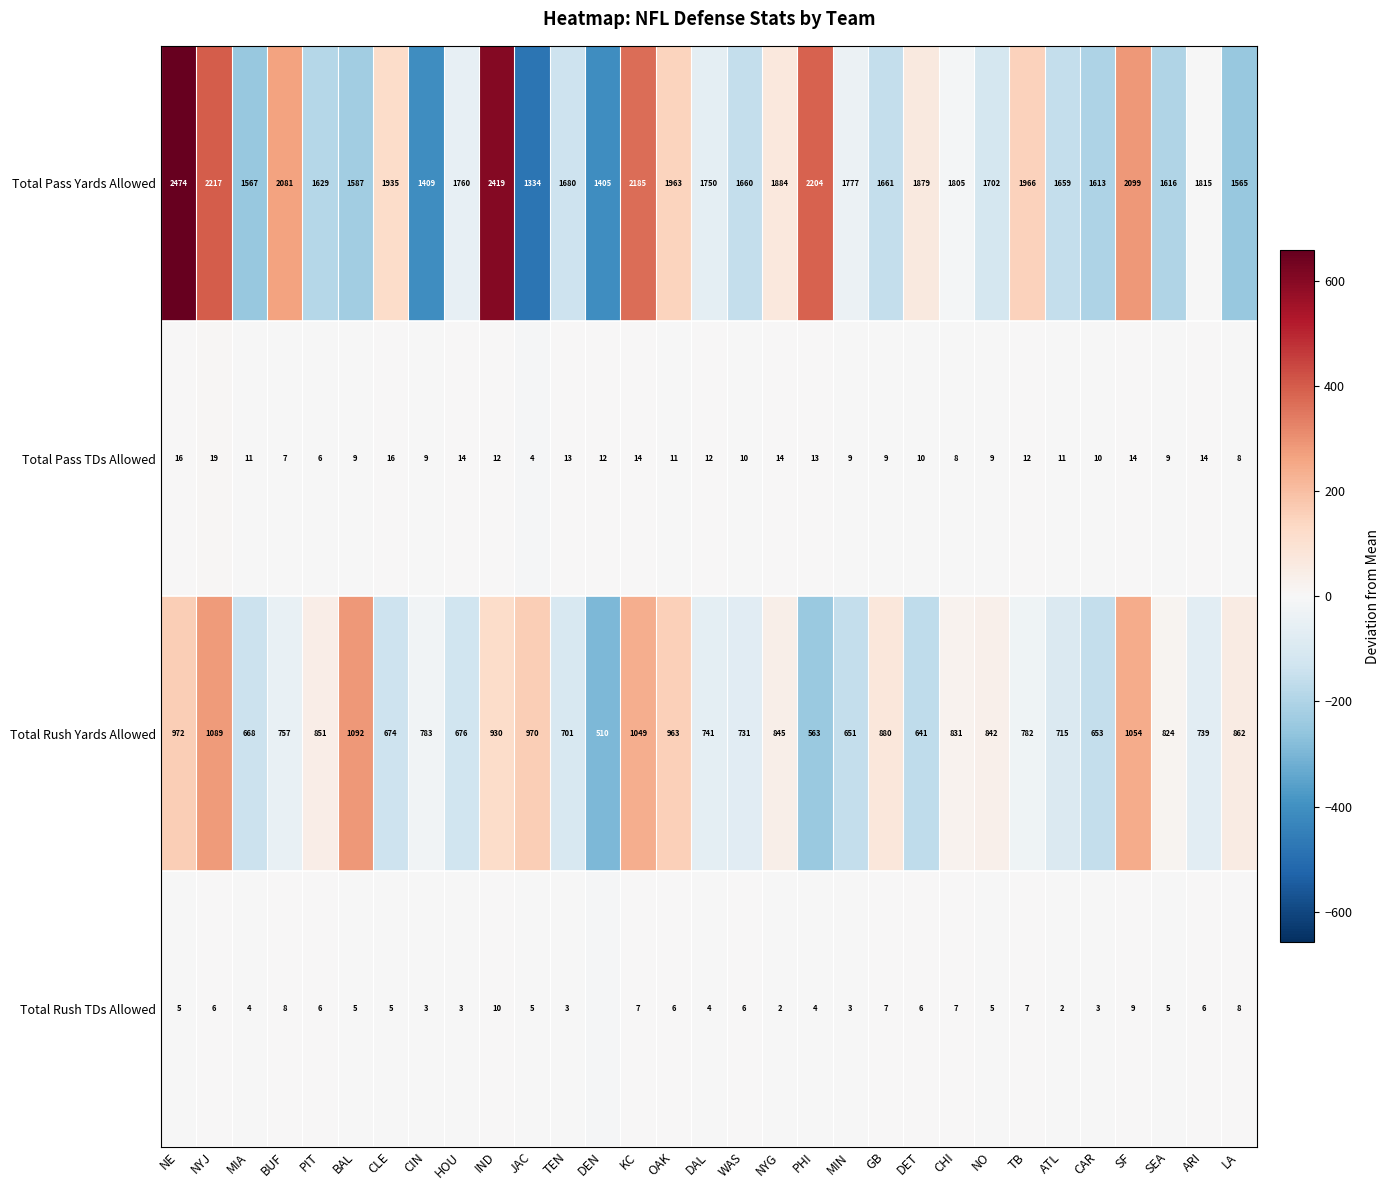

At which label does Total Pass TDs Allowed first exceed 11?

NE